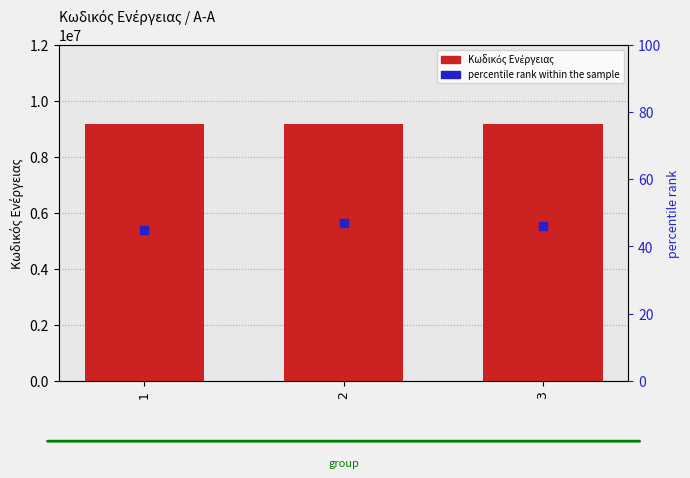

Which series has the largest total across all categories?

Κωδικός Ενέργειας